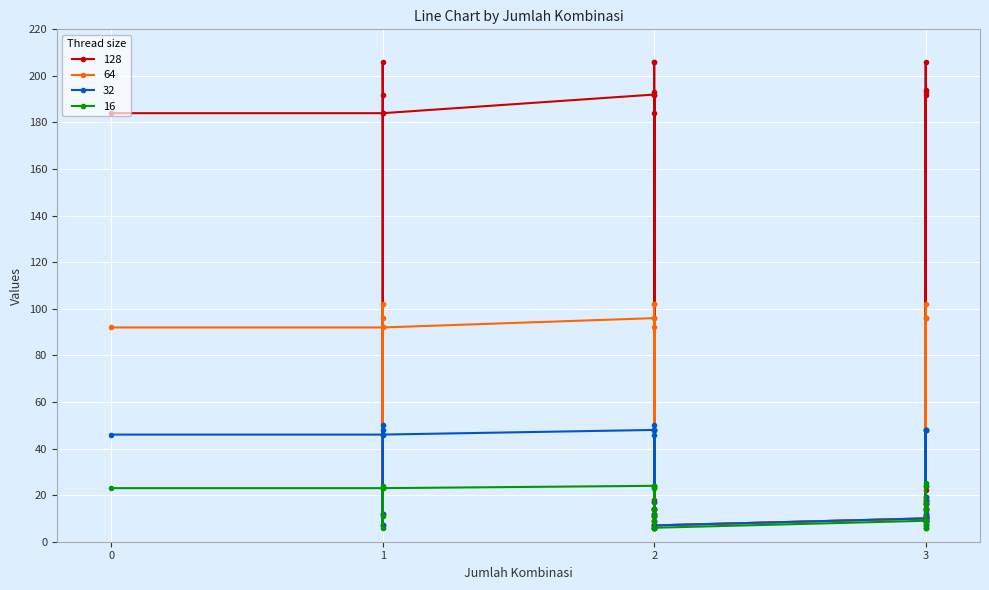

Which label corresponds to the smallest value in the chart?

2